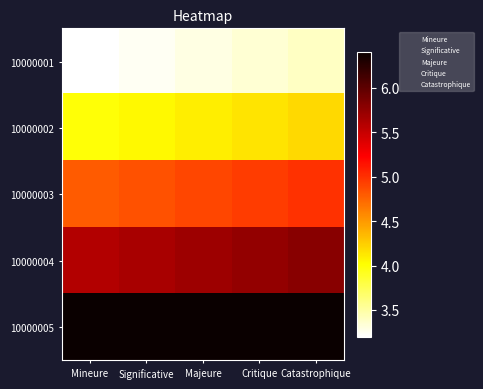

Reading left to right, list all the values displayed in this chart.

10000001: Mineure=3.2	Significative=3.2	Majeure=3.3	Critique=3.3	Catastrophique=3.4
10000002: Mineure=4.0	Significative=4.0	Majeure=4.1	Critique=4.1	Catastrophique=4.2
10000003: Mineure=4.8	Significative=4.8	Majeure=4.9	Critique=4.9	Catastrophique=5.0
10000004: Mineure=5.6	Significative=5.6	Majeure=5.7	Critique=5.7	Catastrophique=5.8
10000005: Mineure=6.4	Significative=6.4	Majeure=6.5	Critique=6.5	Catastrophique=6.6